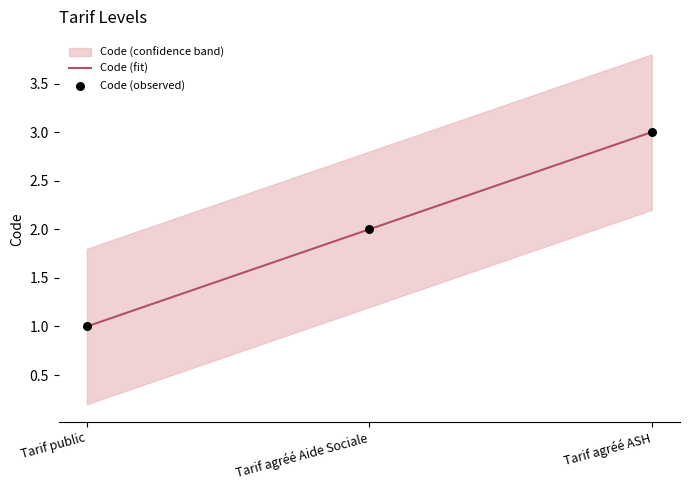

True or false: Code (fit) has a value of 0 at Tarif public.

False